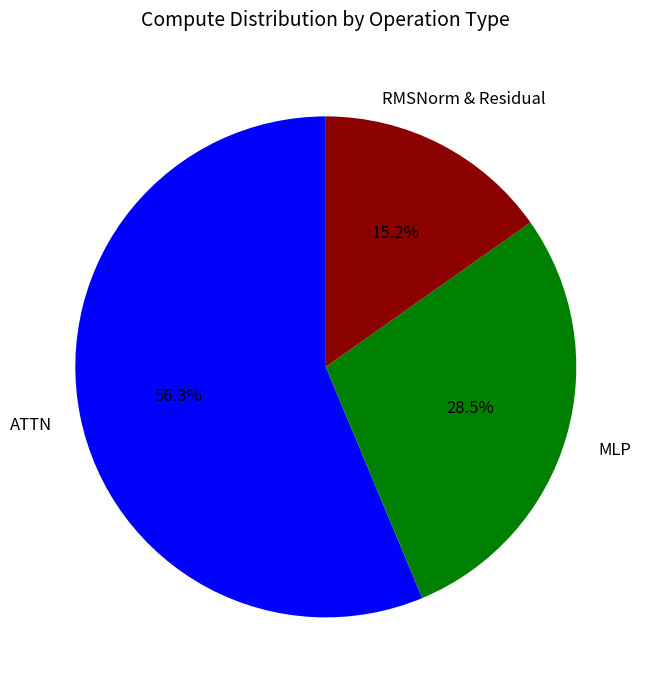

Which category has the biggest portion of the pie?

ATTN